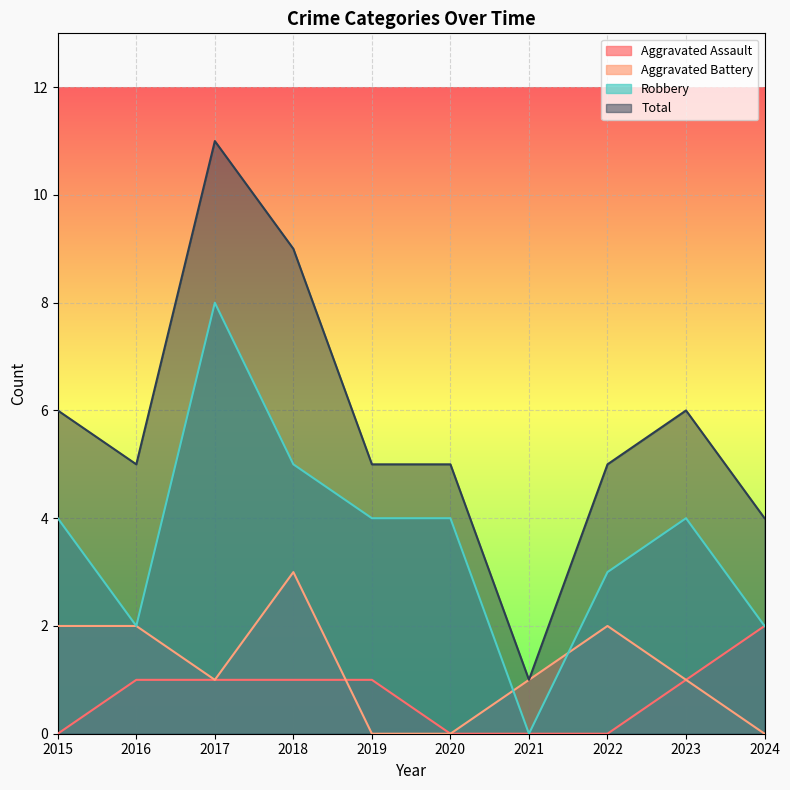

How many data points in Robbery are above 4?

2